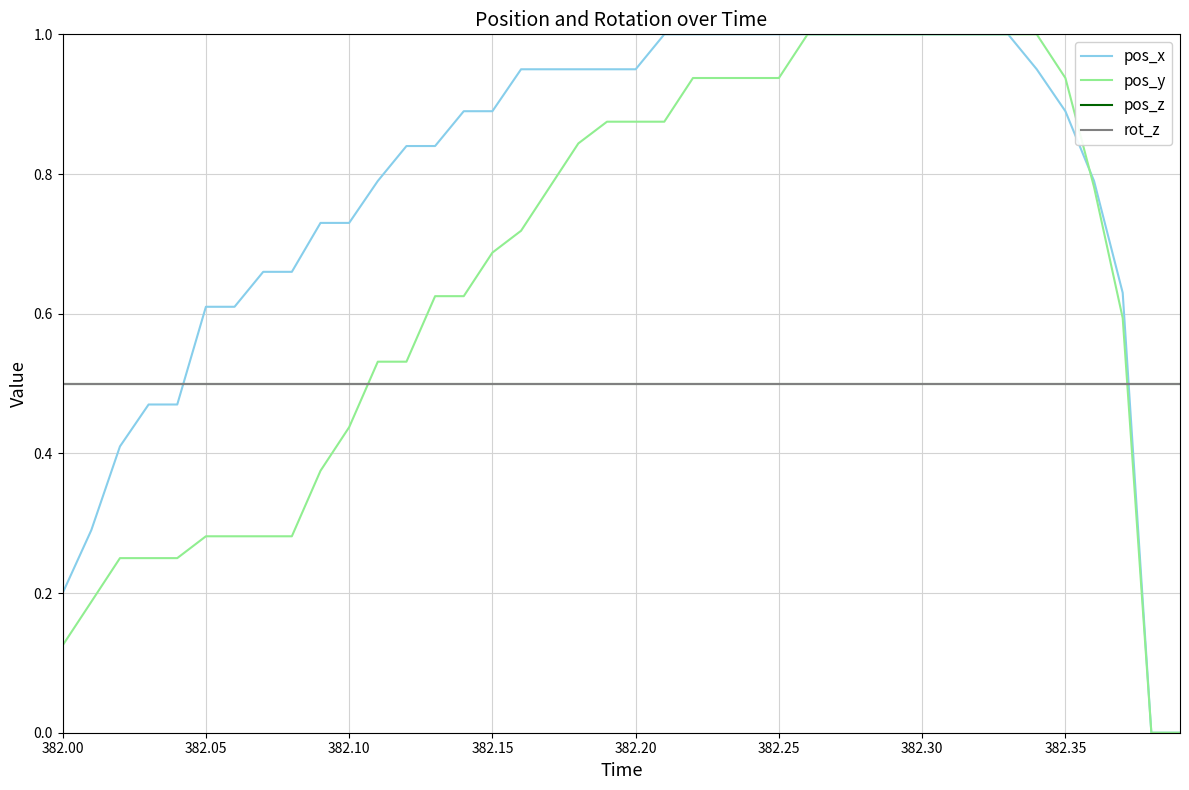

True or false: rot_z and pos_x intersect in this chart.

True